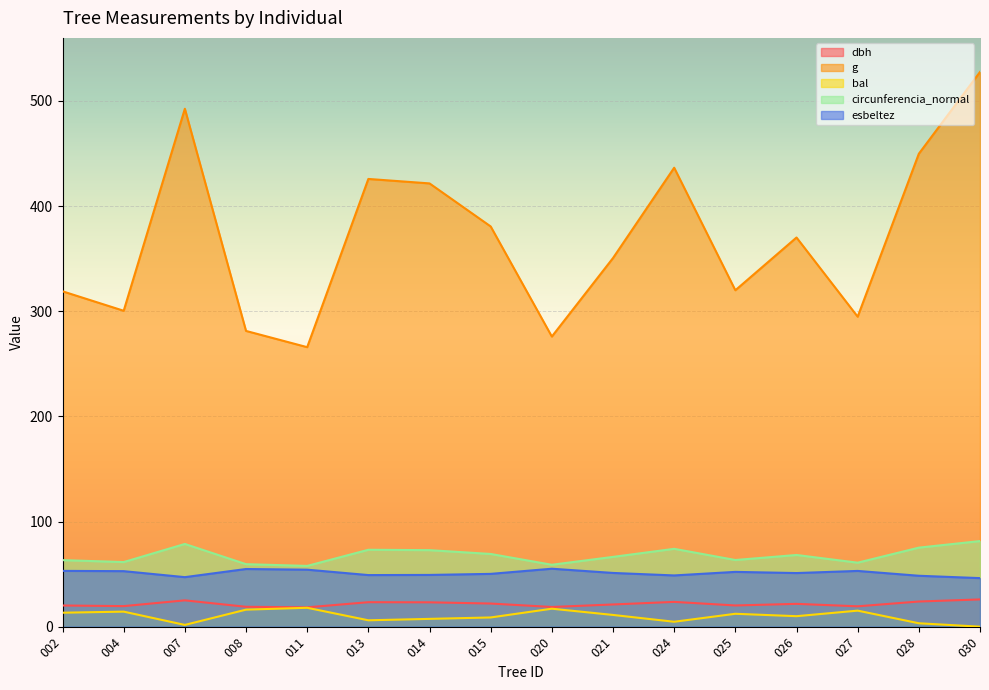

How many interior local valleys does the dbh series have?

5